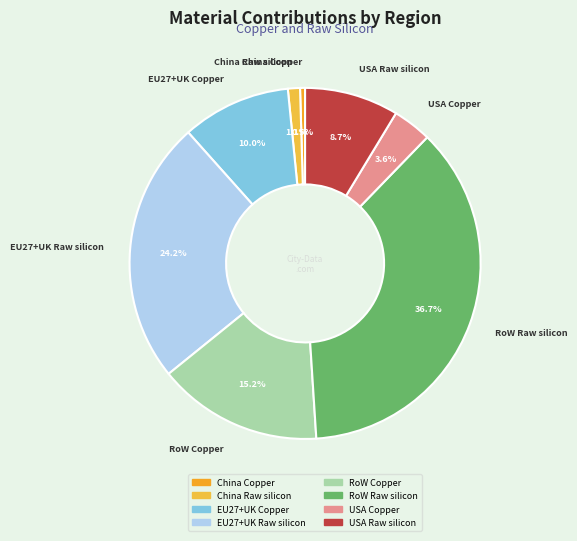

Is there a majority slice in this chart?

No